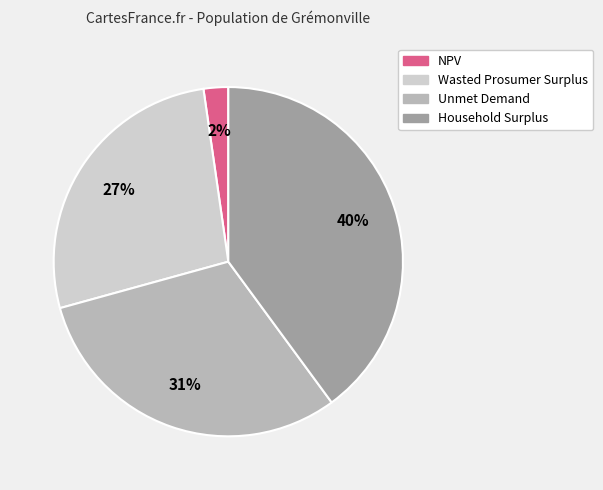

To the nearest percent, what is the difference between the largest and smallest slice percentages?

38%